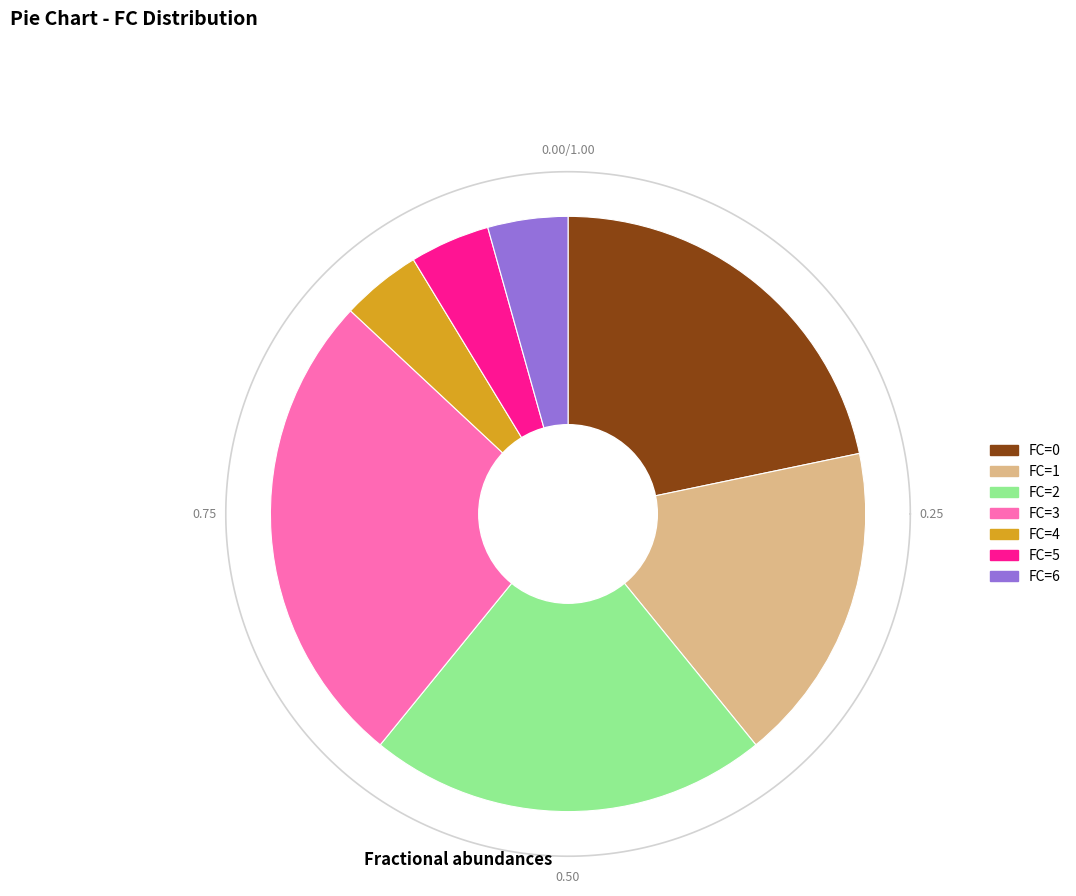

To the nearest percent, what is the combined percentage of FC=3 and FC=6?

30%